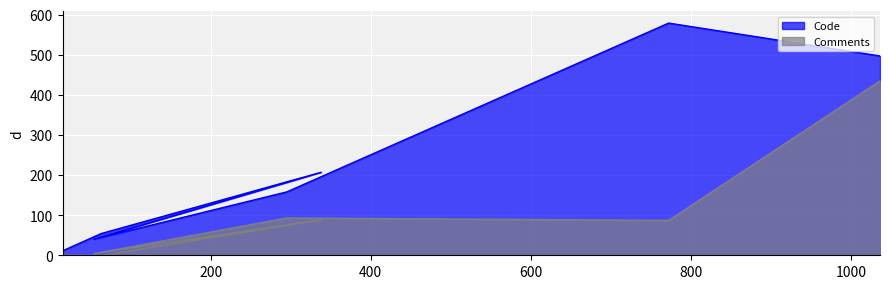

What is the greatest value displayed?

579